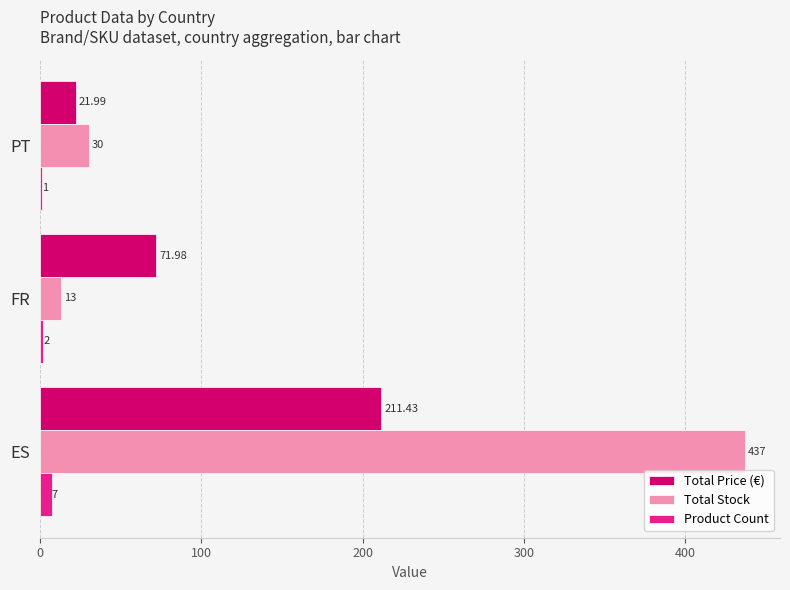

What is the sum of all Total Stock values?

480.0